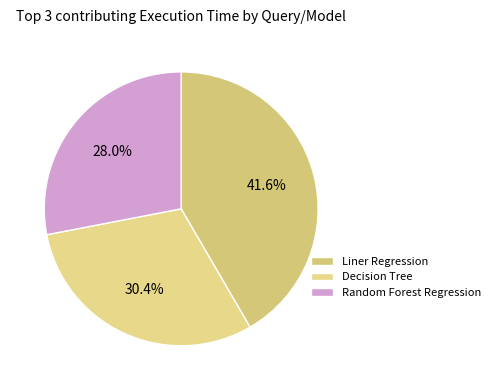

To the nearest percent, what percentage of the pie is Liner Regression?

42%